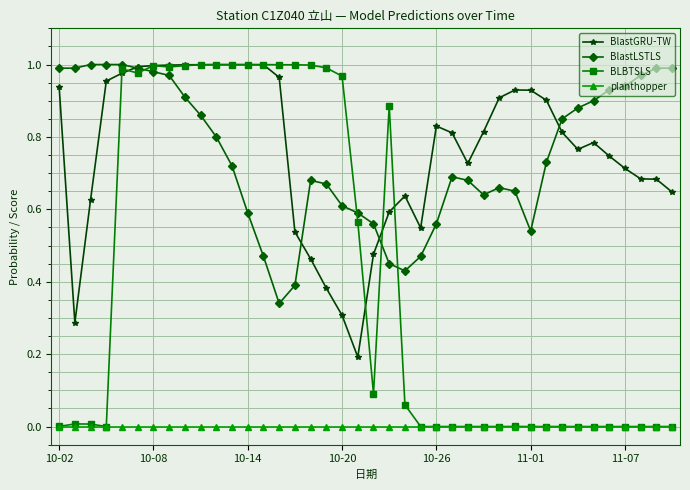

True or false: BlastGRU-TW and BLBTSLS intersect in this chart.

True